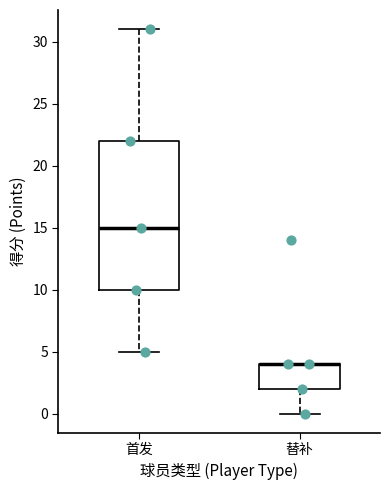

Comparing the boxes themselves (not the whiskers), which one is the tallest?

首发